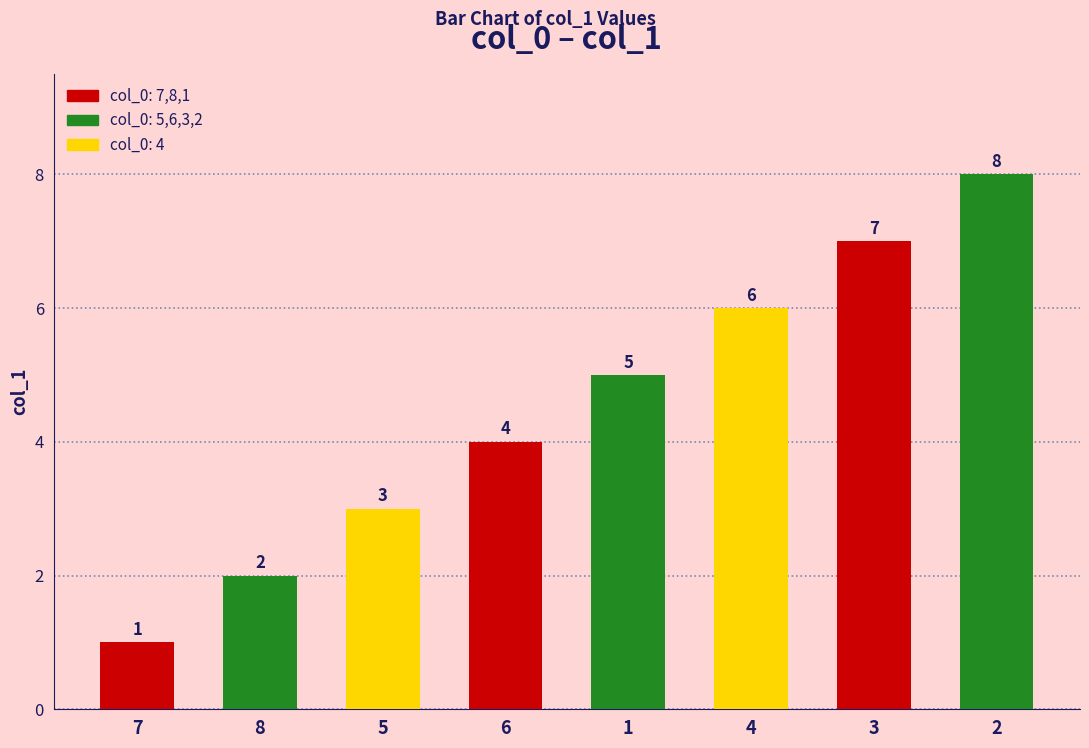

What is the label of the 5th bar from the left?

1